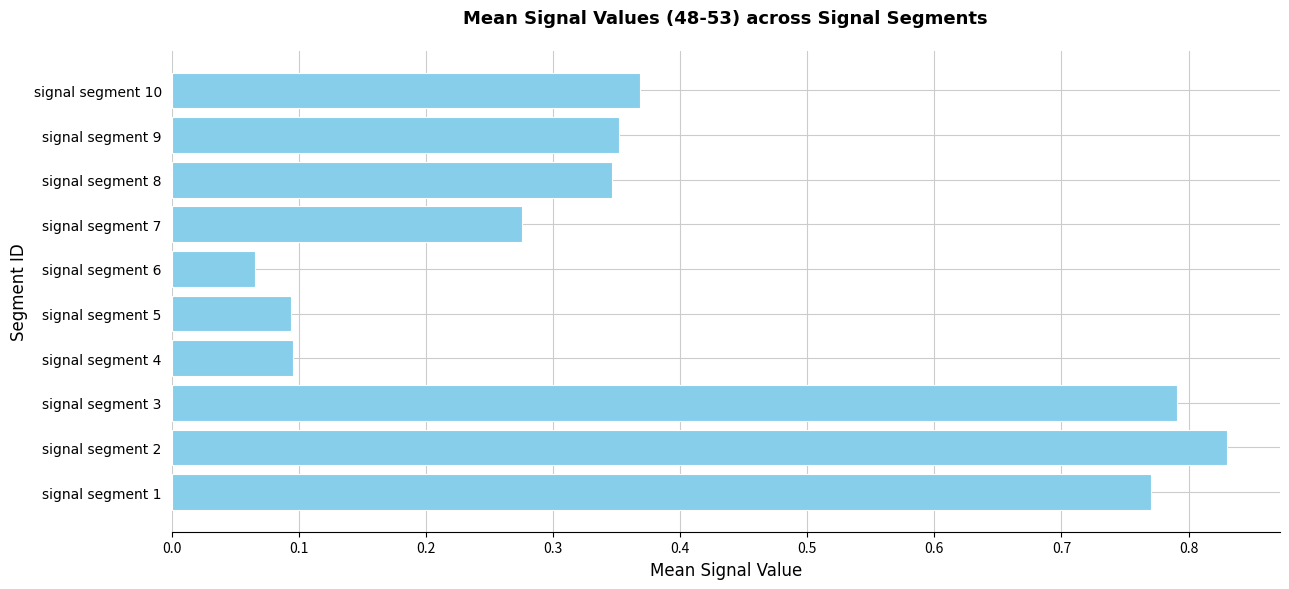

Which has a higher value, signal segment 1 or signal segment 4?

signal segment 1